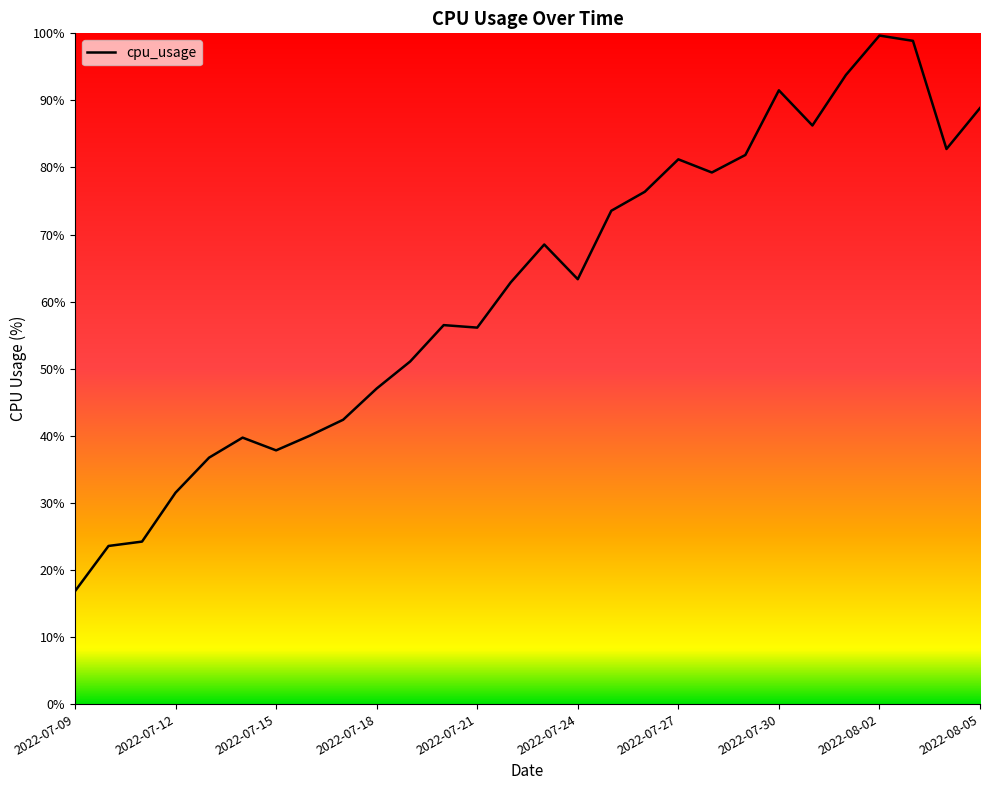

How many series are shown in this chart?

1